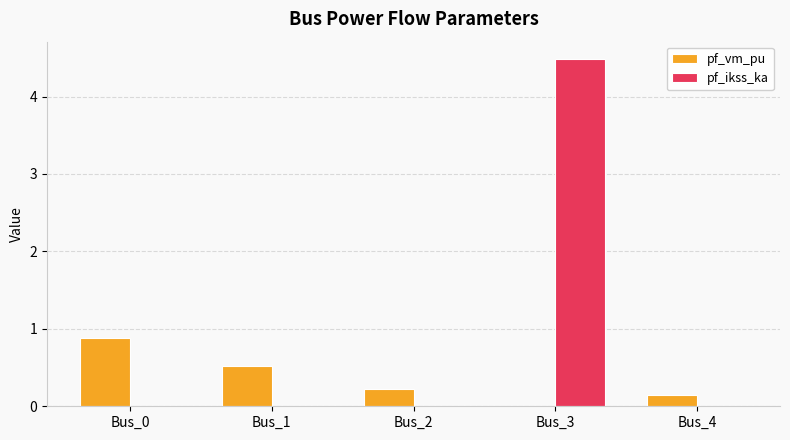

True or false: pf_vm_pu has a value of 0.2 at Bus_2.

True